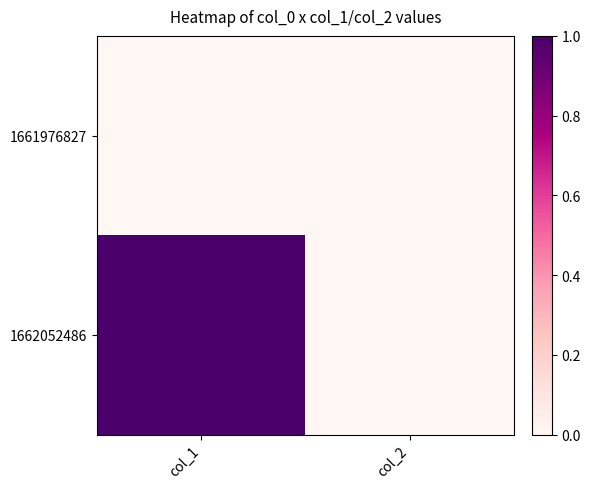

Which series changed the most between col_1 and col_2?

1662052486